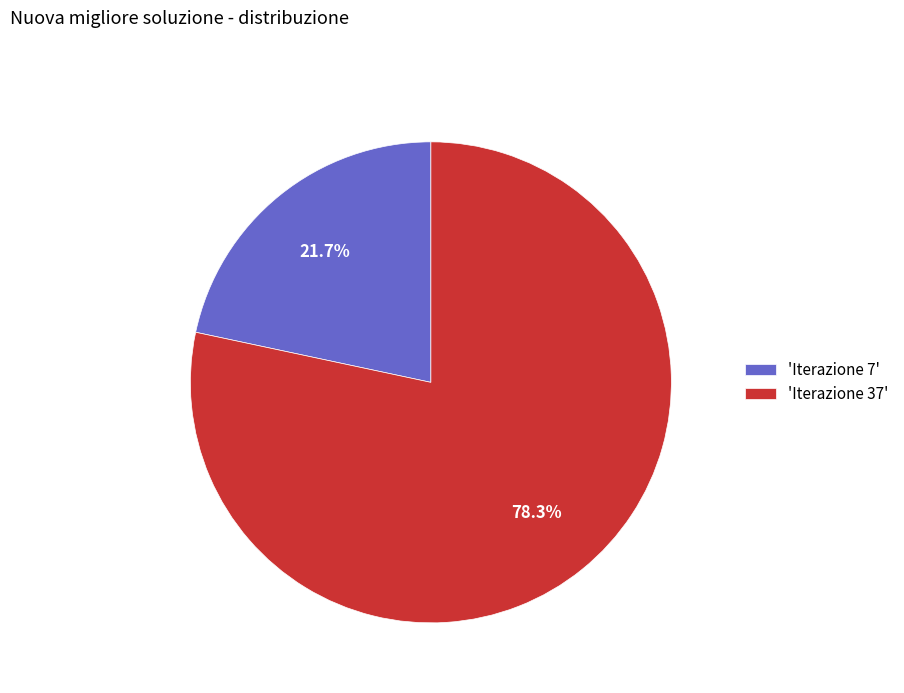

Rank the categories by value from highest to lowest.

'Iterazione 37', 'Iterazione 7'